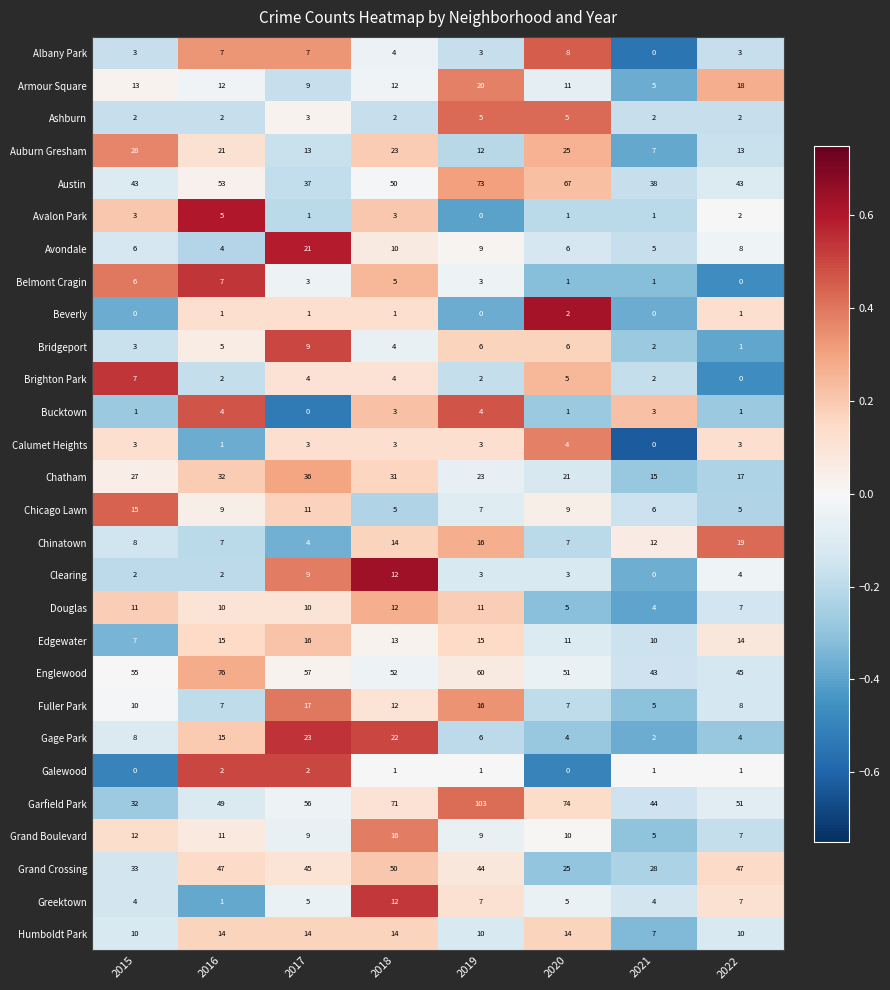

What is the total value across all series at 2015?

352